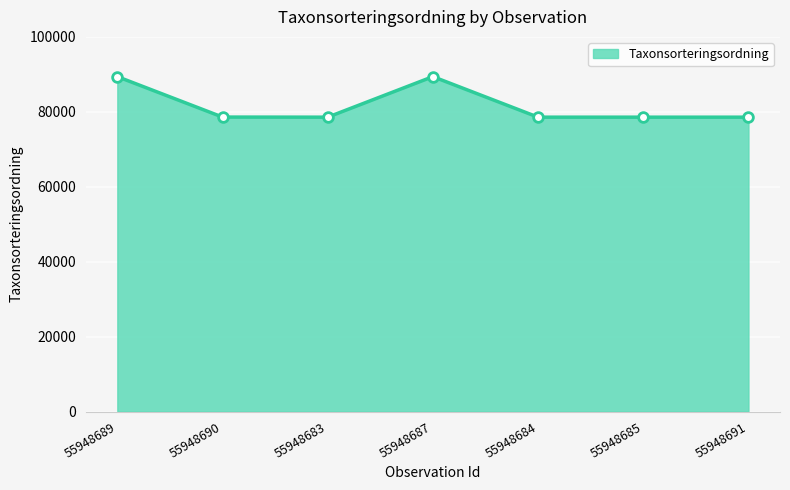

Where is the first local maximum?

55948687